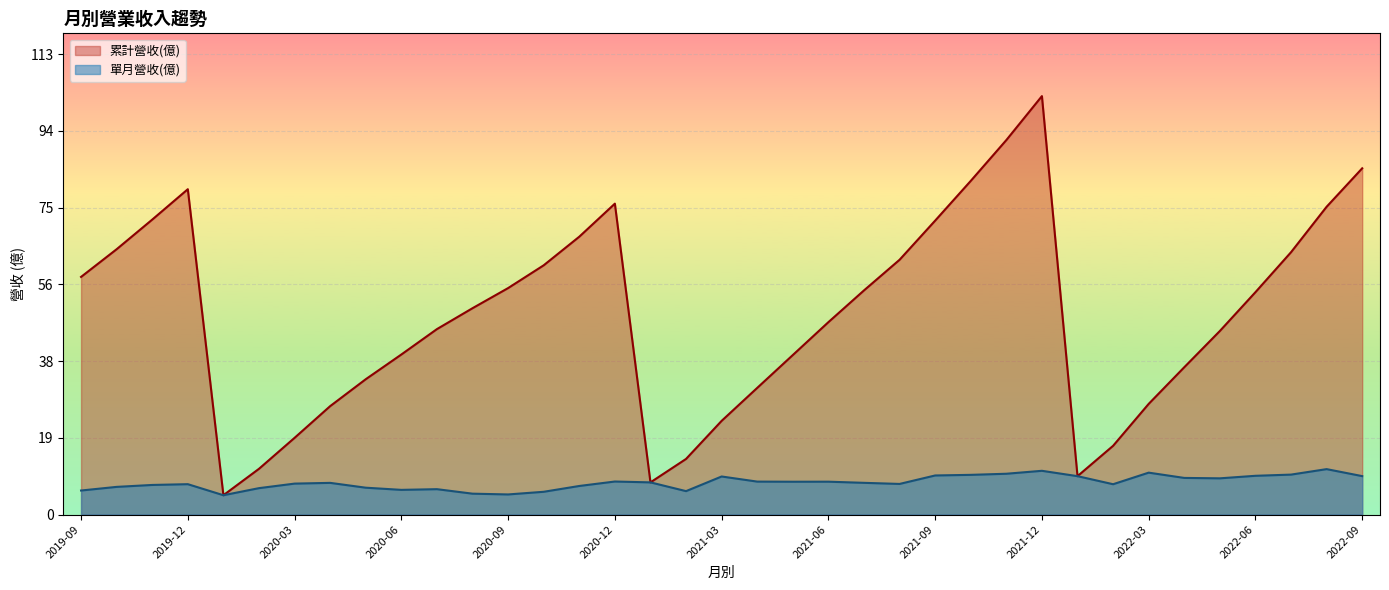

At which category does 累計營收(億) reach its first local peak?

2019-12